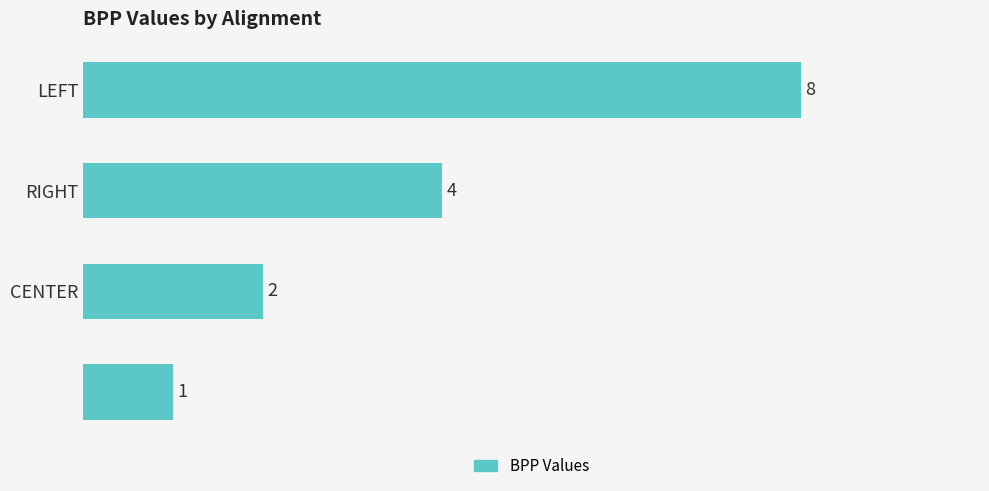

What is the value of the 4th bar from the top?

1